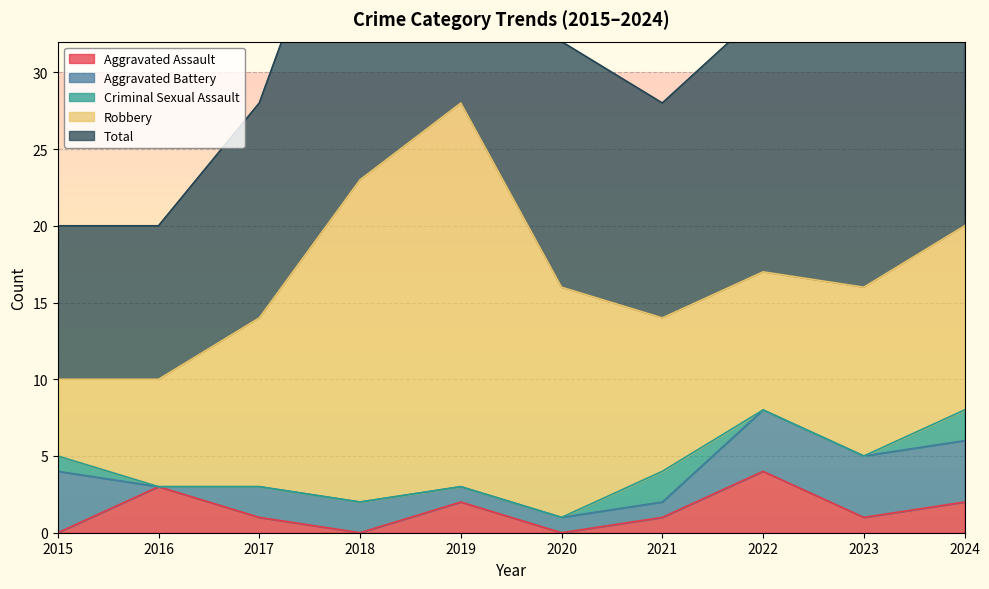

What is the difference between the Aggravated Battery values at 2022 and 2021?

3